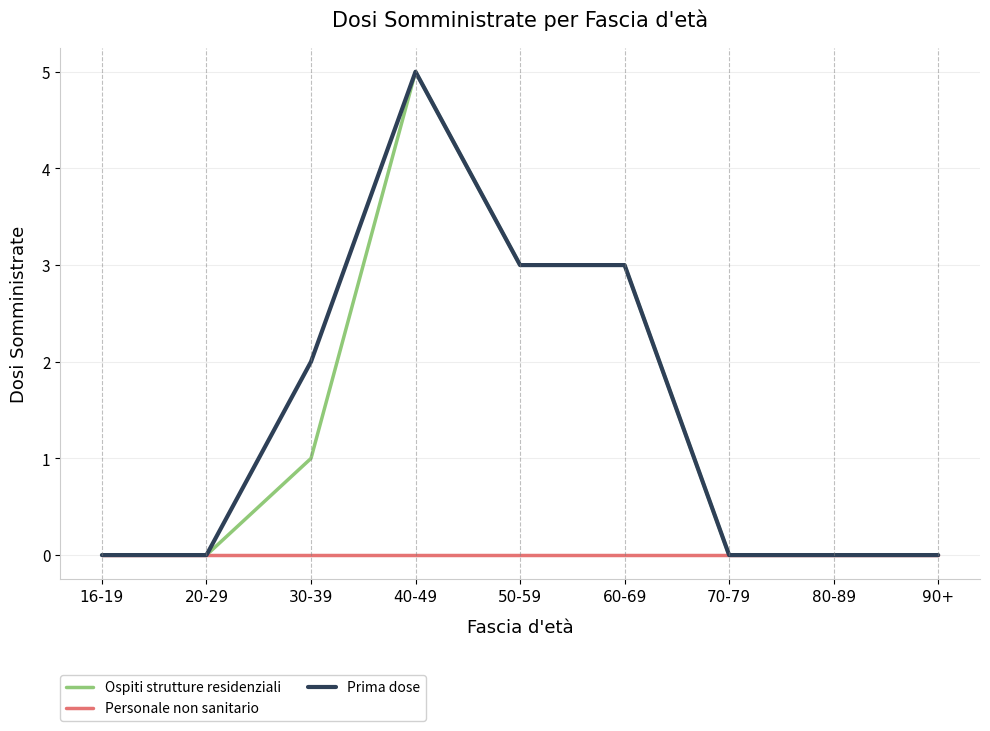

What is the highest value of the Ospiti strutture residenziali series?

5